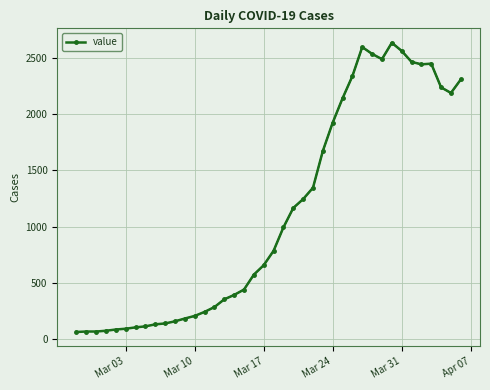

How many points are higher than both their immediate neighbors (excluding endpoints)?

3